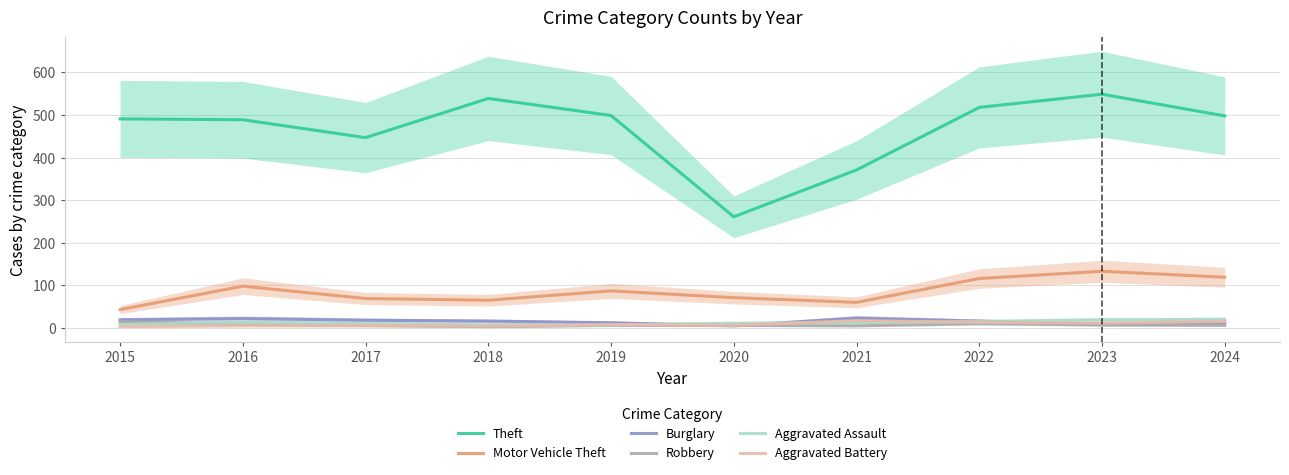

What is the approximate value of Theft at 2023?

549